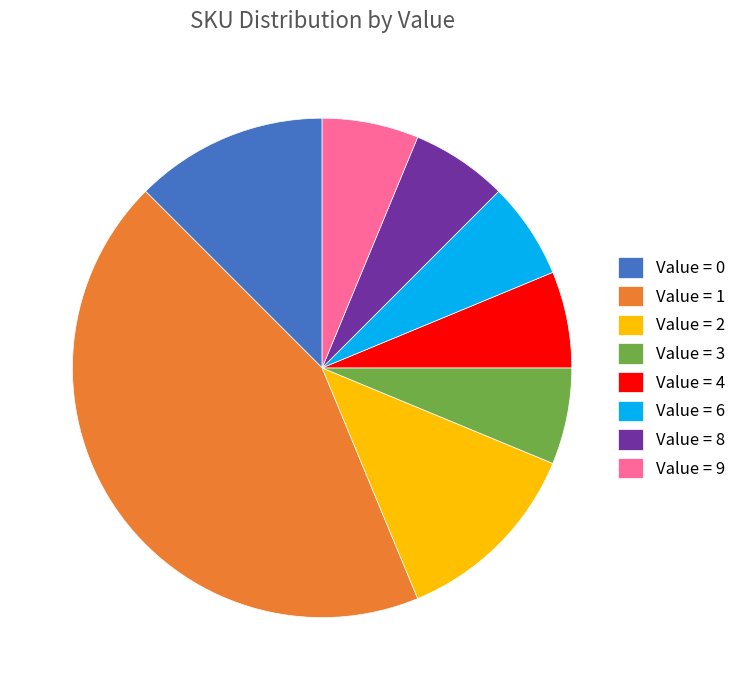

Is there any slice that represents more than half of the pie?

No